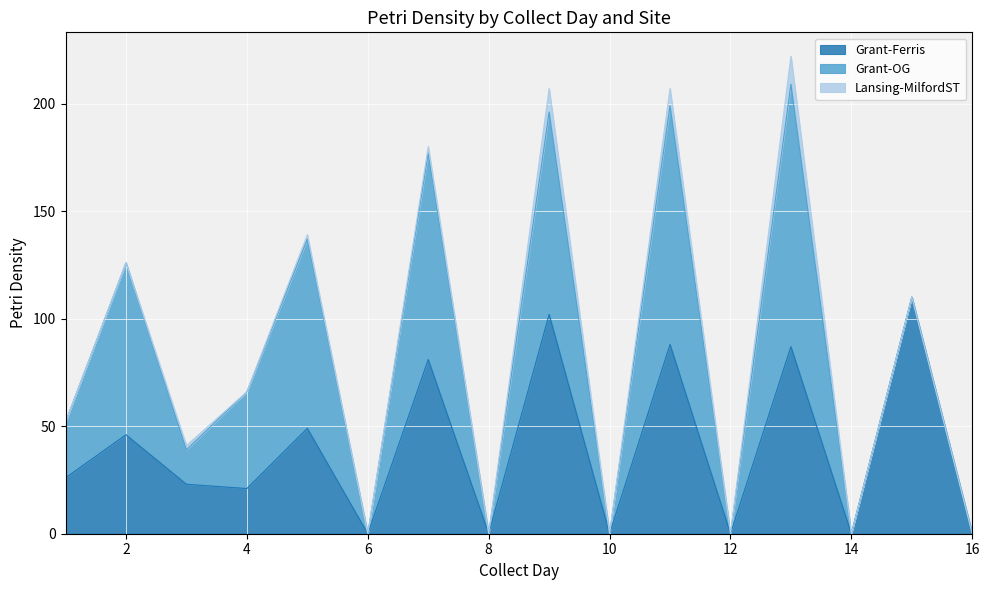

Which has a higher value, 4 or 5?

5